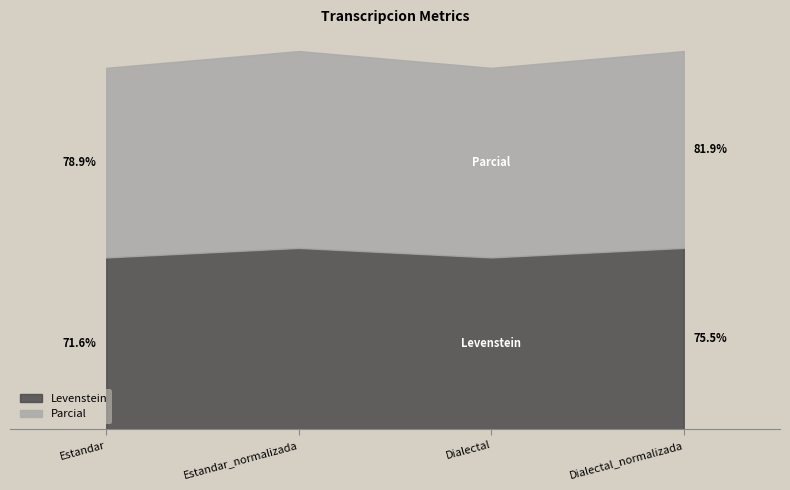

What is the total value across all series at Estandar?

150.5